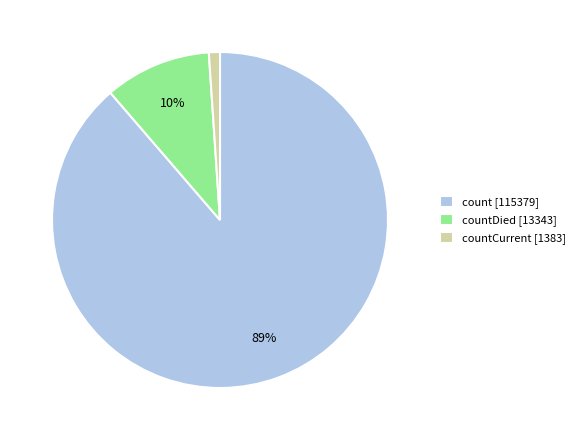

To the nearest percent, what percentage of the pie is count [115379]?

89%